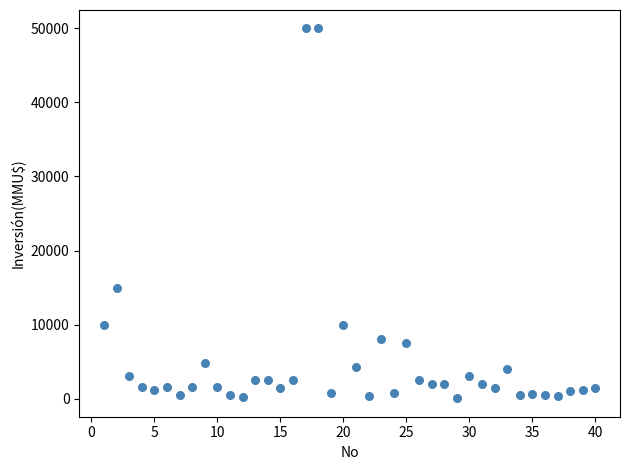

What Y value in the scatter plot is closest to 25019?

15000